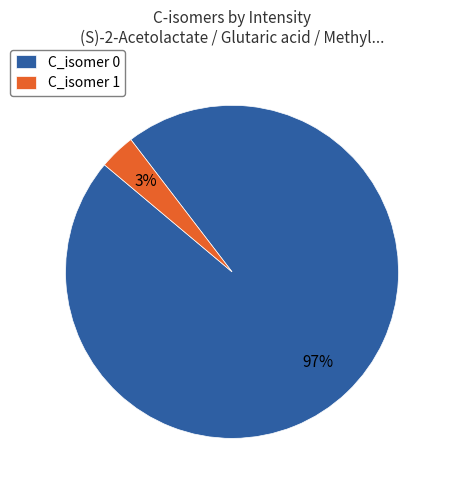

Rank the categories by value from lowest to highest.

C_isomer 1, C_isomer 0